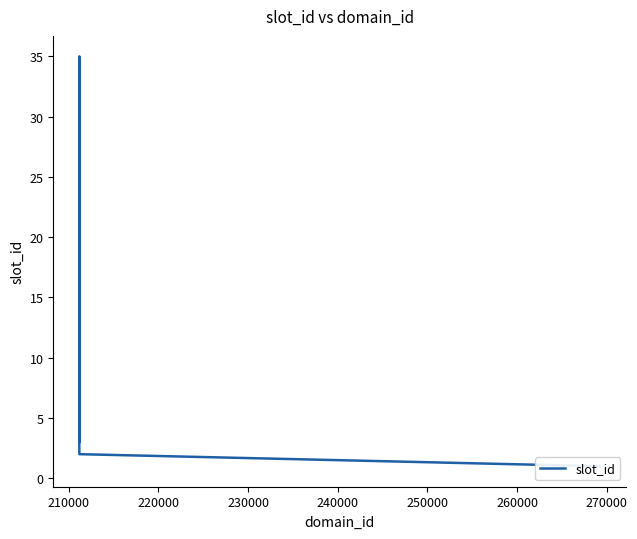

How many data points are above 3?

2